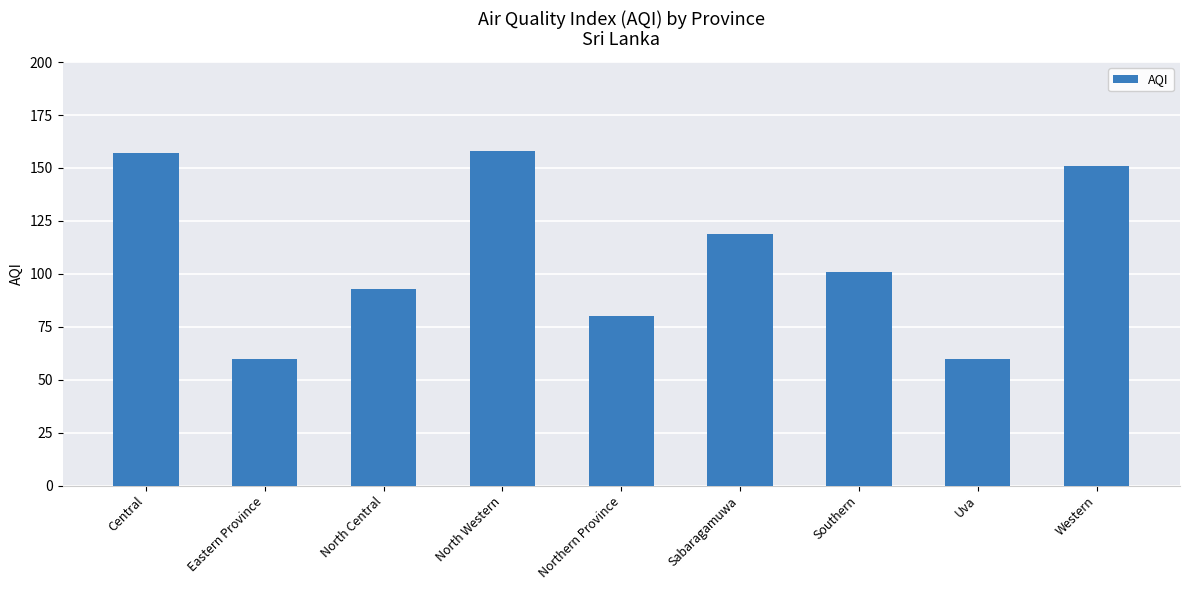

What is the label of the 6th bar from the left?

Sabaragamuwa